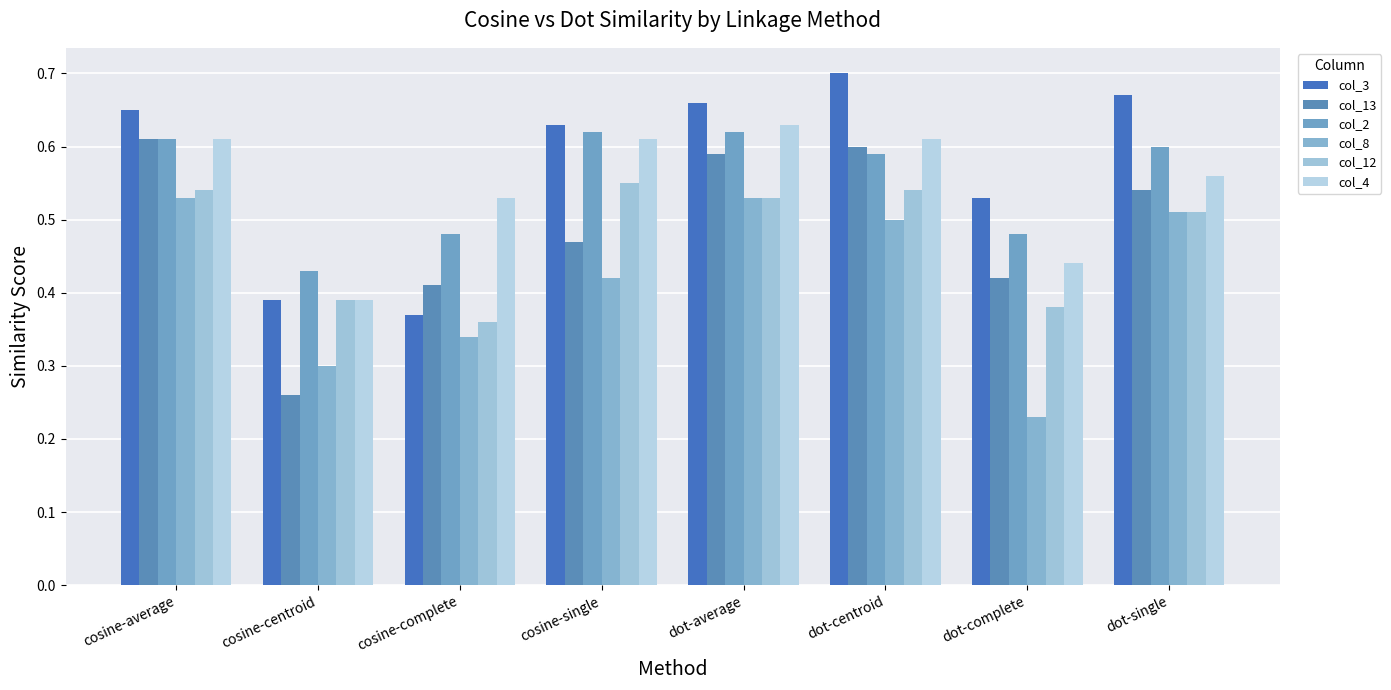

Is it true that col_2 equals 0.4 at dot-centroid?

False